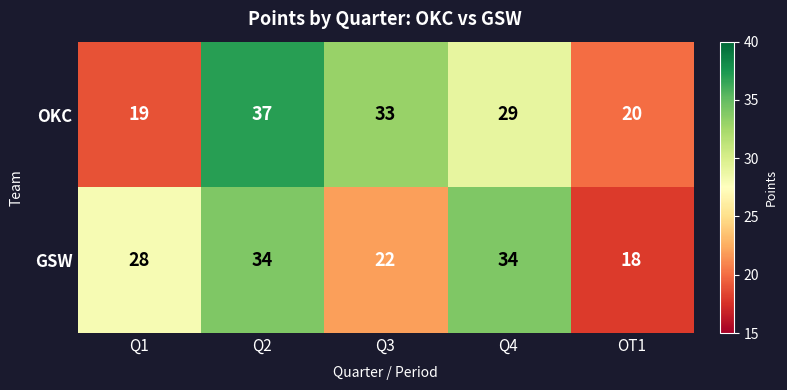

The OKC series shows 29 at Q4. True or false?

True